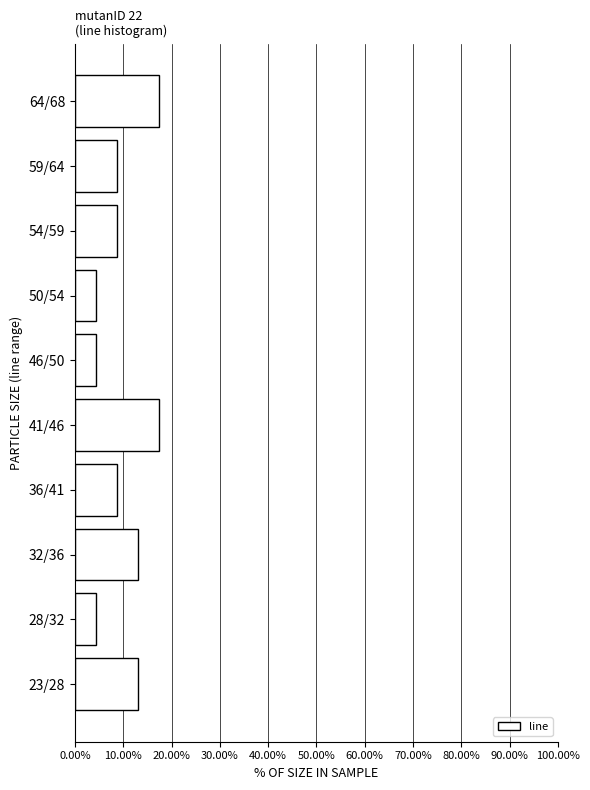

Reading top to bottom, transcribe all the data shown in this chart.

64/68=17.4	59/64=8.7	54/59=8.7	50/54=4.3	46/50=4.3	41/46=17.4	36/41=8.7	32/36=13.0	28/32=4.3	23/28=13.0